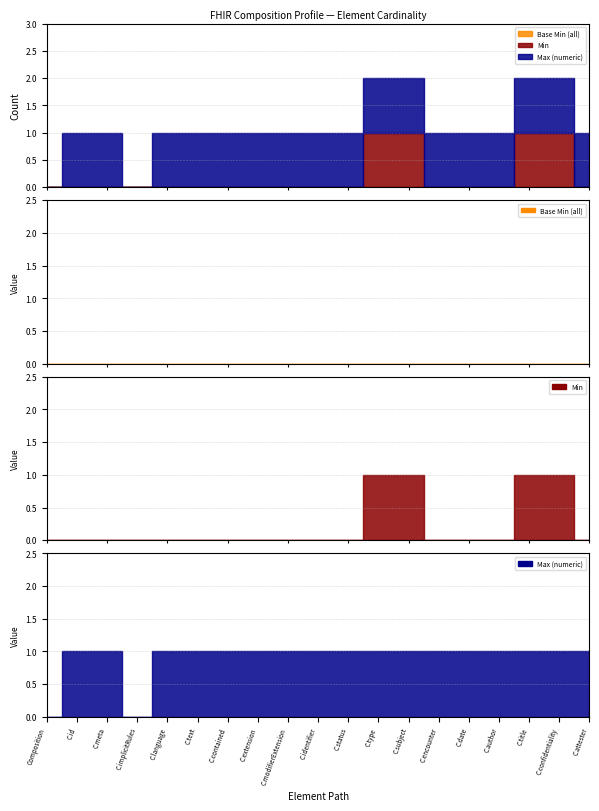

True or false: Max (numeric) and Min cross at least once.

False